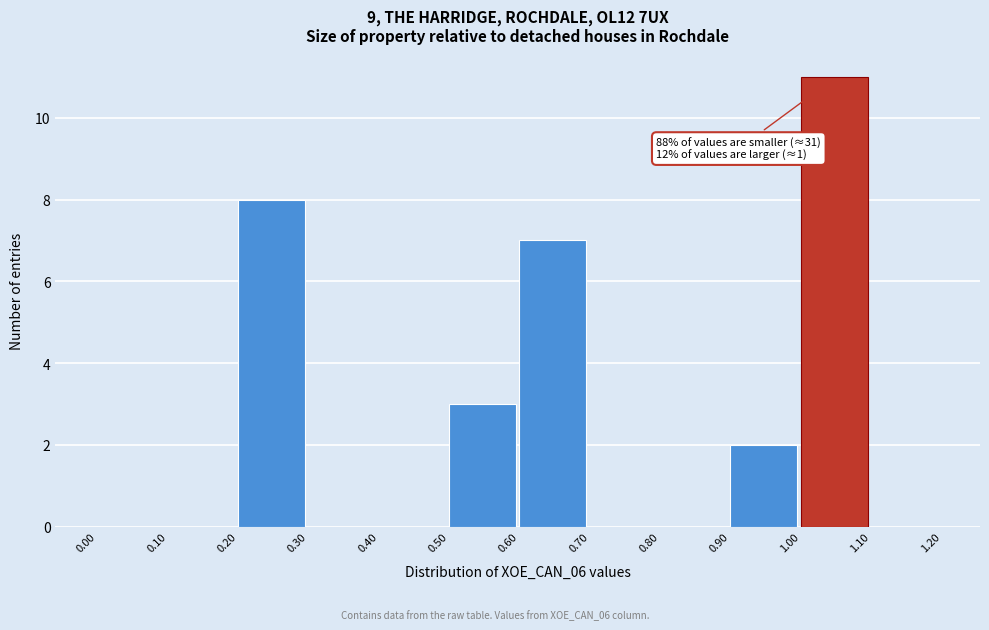

Which range on the x-axis has the tallest bar?

1.00 to 1.10